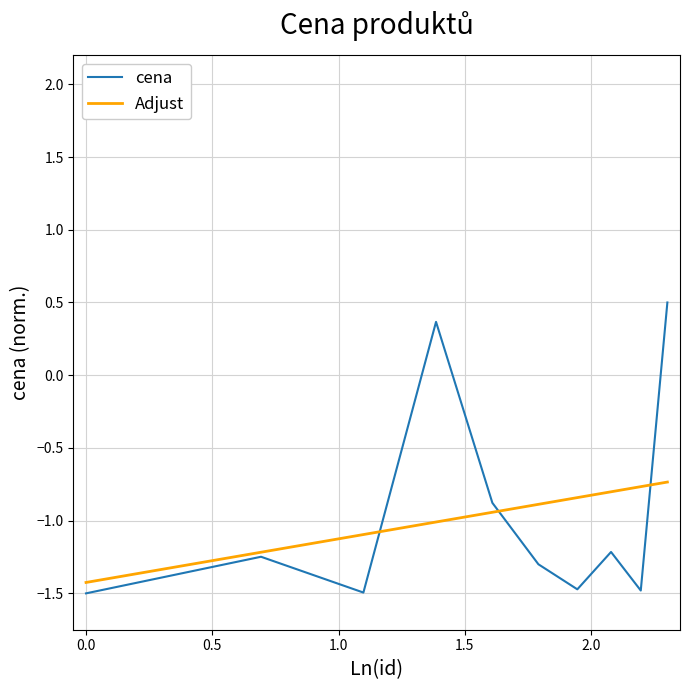

What is the greatest value displayed?

0.5